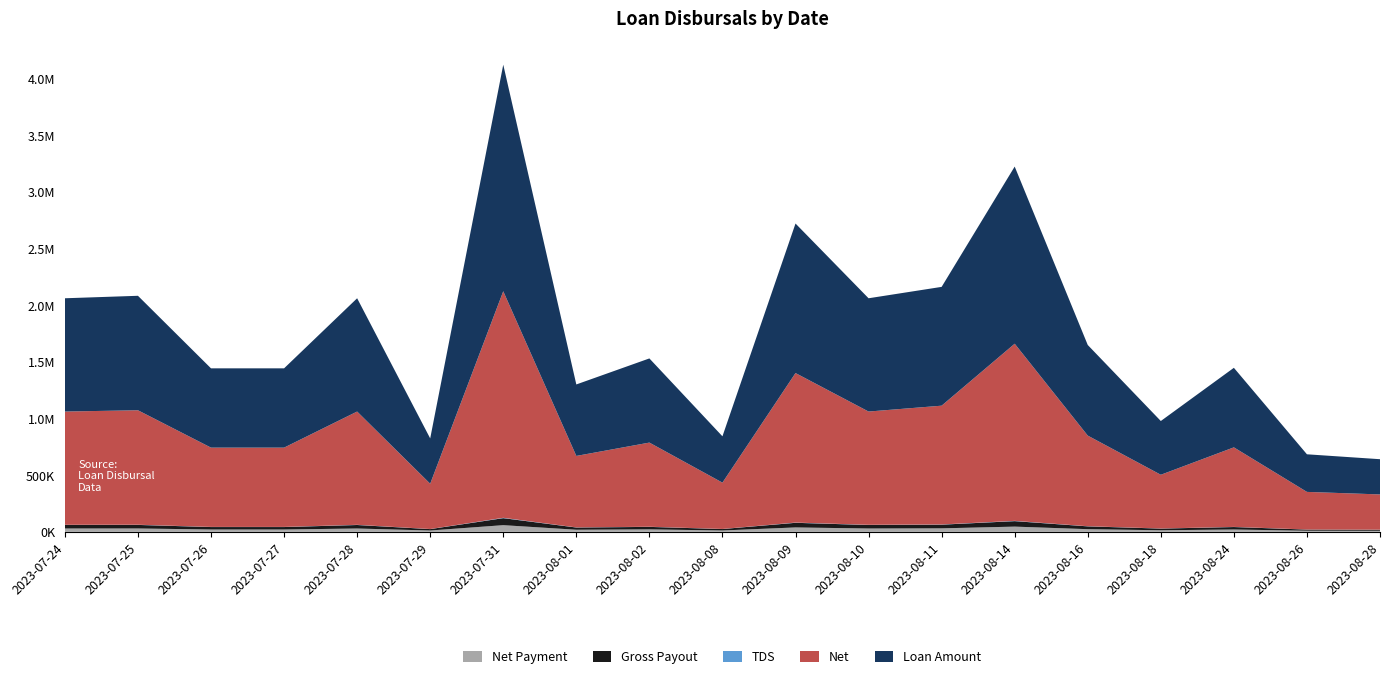

Reading left to right, what are all the values shown in this chart?

Gross Payout: 31000.0	31328.2	21700.0	21700.0	31000.0	12400.0	62000.0	19561.0	21881.3	12679.0	40920.0	31000.0	32511.7	48478.1	24800.0	14708.9	21770.6	10292.0	9641.0
TDS: 1550.0	1566.4	1085.0	1085.0	1550.0	620.0	3100.0	978.0	1151.7	634.0	2046.0	1550.0	1625.6	2423.9	1240.0	735.4	1088.5	514.6	482.1
Net Payment: 29450.0	29761.8	20615.0	20615.0	29450.0	11780.0	58900.0	18582.9	21881.3	12045.0	38874.0	29450.0	30886.2	46054.2	23560.0	13973.5	20682.0	9777.4	9159.0
Net: 1000000.0	1010590.0	700000.0	700000.0	1000000.0	400000.0	2000000.0	631000.0	743000.0	409000.0	1320000.0	1000000.0	1048770.0	1563810.0	800000.0	474482.0	702276.0	332000.0	311000.0
Loan Amount: 1000000.0	1010590.0	700000.0	700000.0	1000000.0	400000.0	2000000.0	631000.0	743000.0	409000.0	1320000.0	1000000.0	1048770.0	1563810.0	800000.0	474482.0	702276.0	332000.0	311000.0